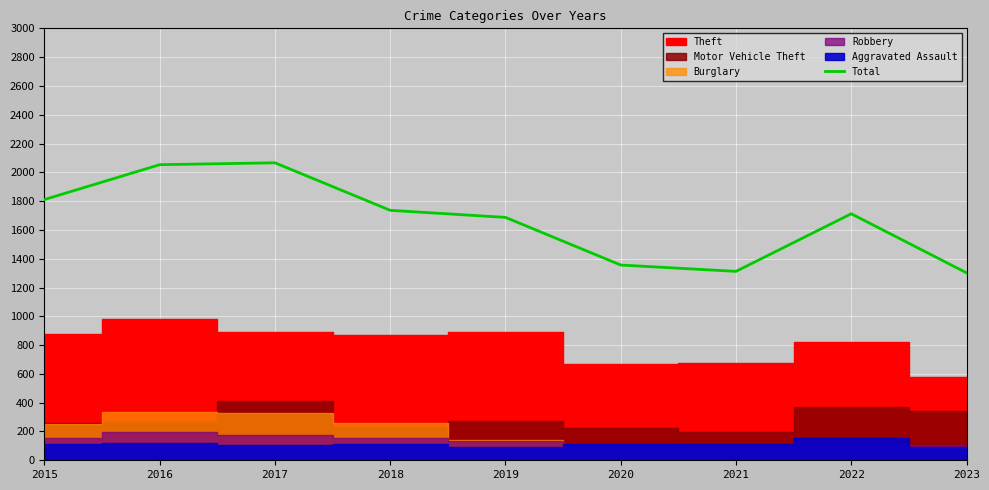

What is the average value?

1671